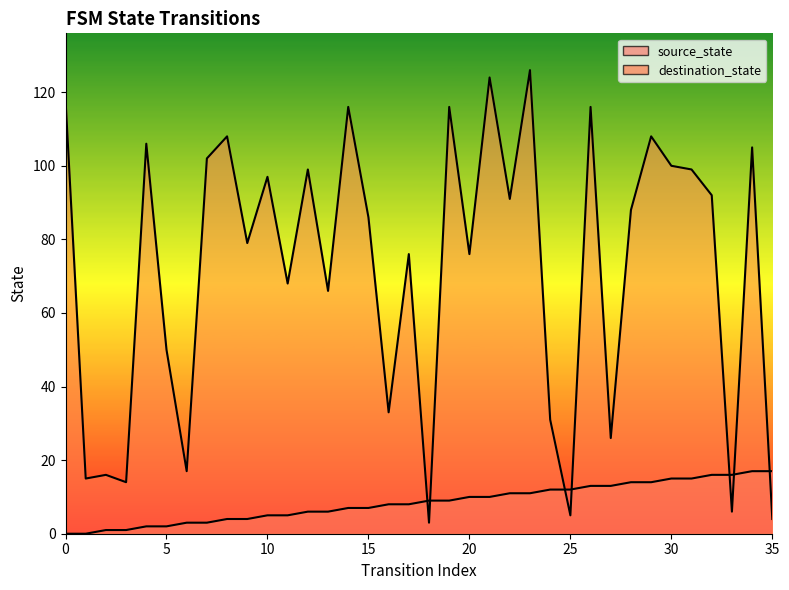

In destination_state, how many points are higher than both neighbors (excluding endpoints)?

13